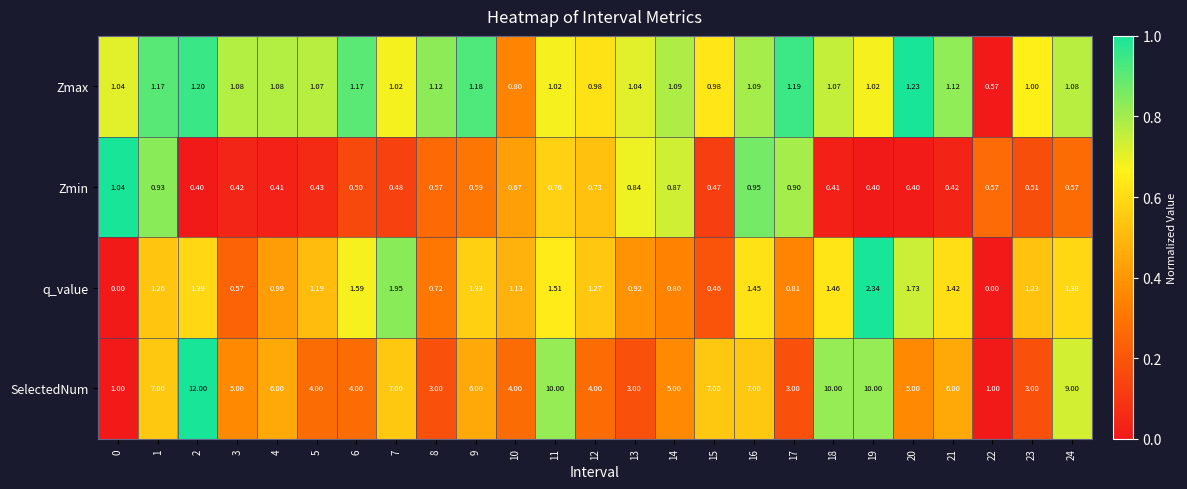

Is the value of Zmax at 17 greater than the value of SelectedNum at 19?

No